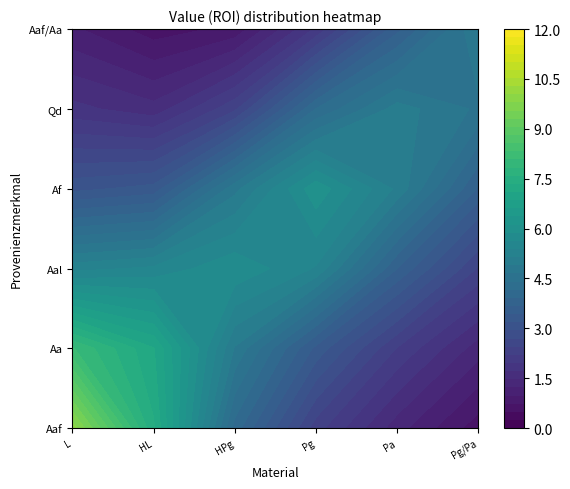

Reading left to right, list all the values displayed in this chart.

L: 12	8	5	3	2	1
HL: 7	11	4	2	1	0
HPg: 3	2	9	5	1	0
Pg: 2	3	6	10	4	1
Pa: 1	2	3	5	8	2
Pg/Pa: 0	1	2	3	4	6